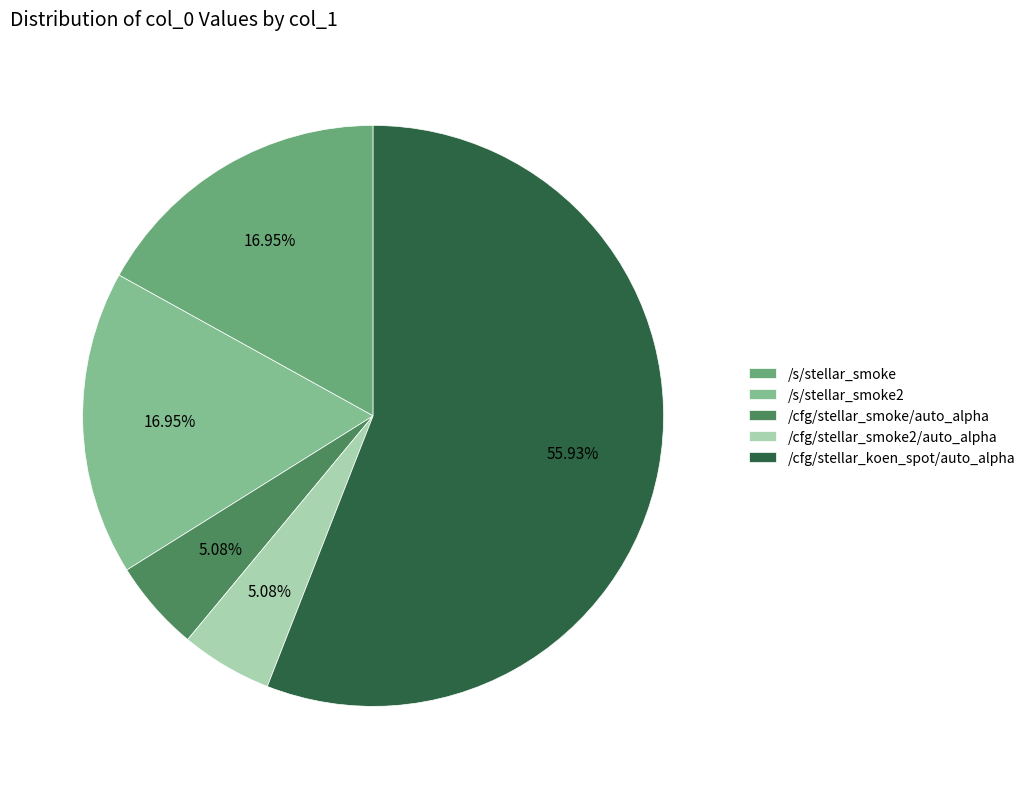

To the nearest percent, what percentage of the pie is /cfg/stellar_smoke2/auto_alpha?

5%